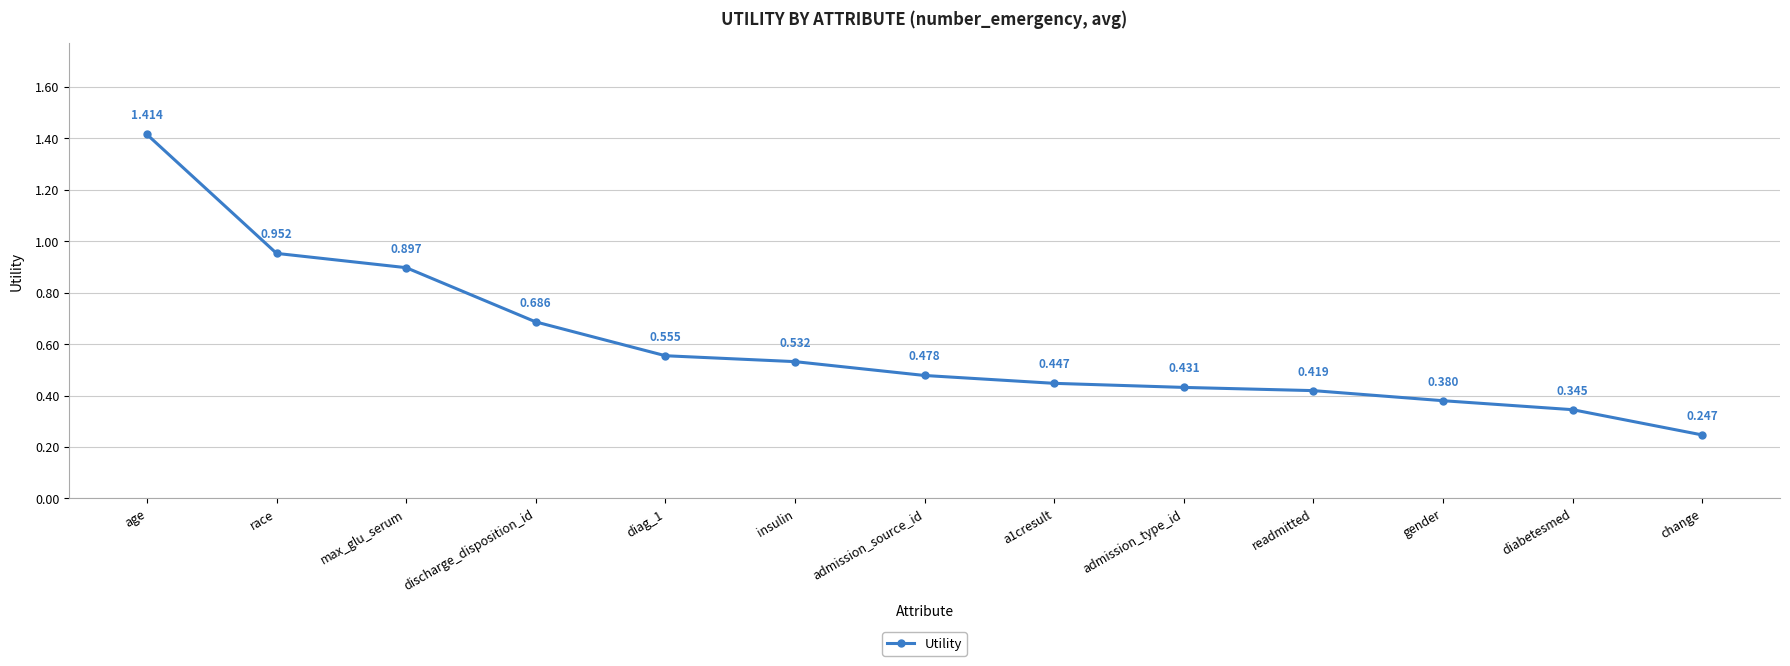

Which label corresponds to the largest value in the chart?

age